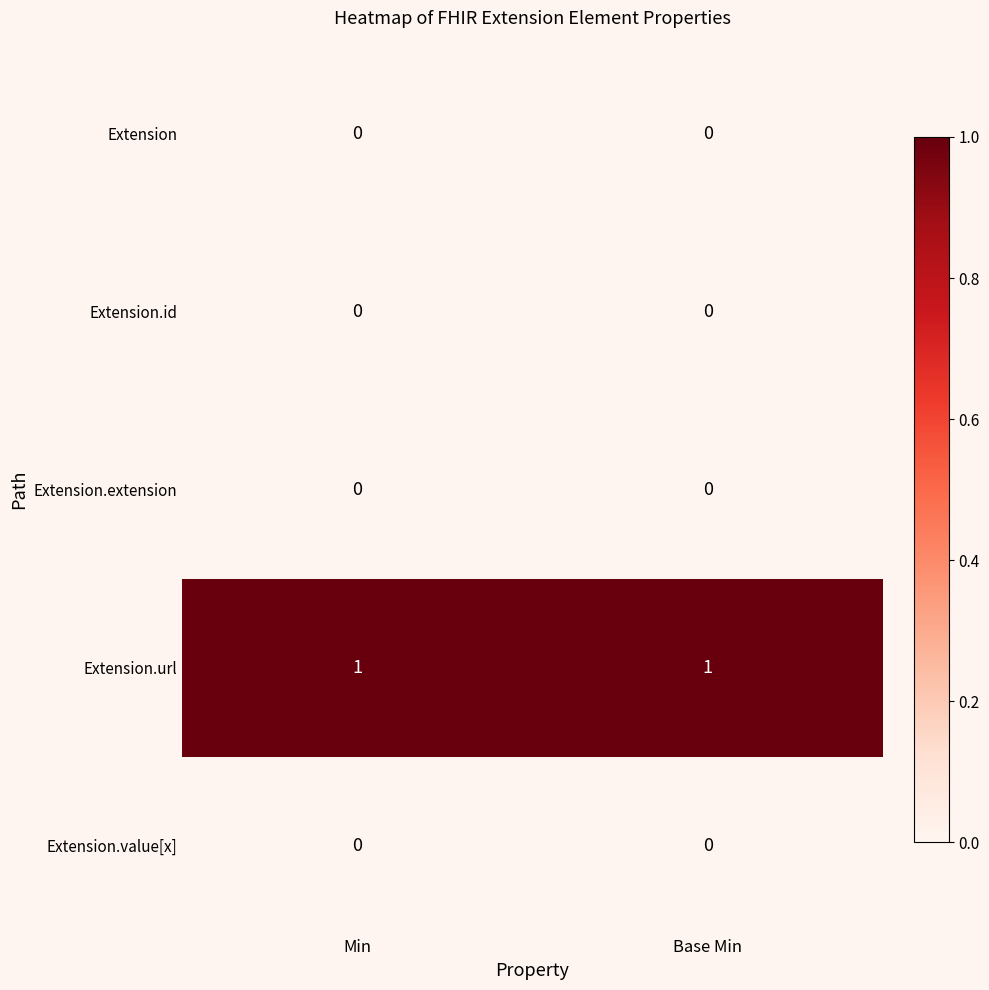

Is the value of Extension.url at Base Min greater than the value of Extension.value[x] at Base Min?

Yes